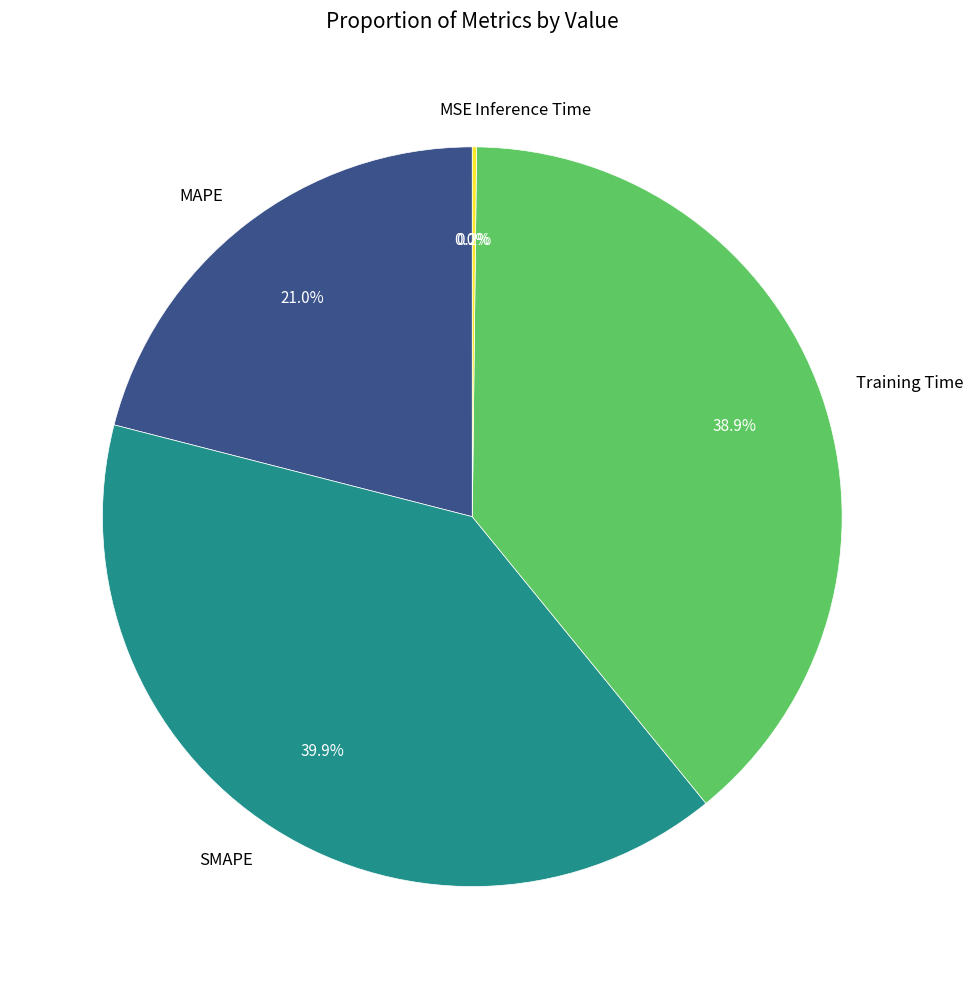

Does Training Time account for over 50% of the chart?

No